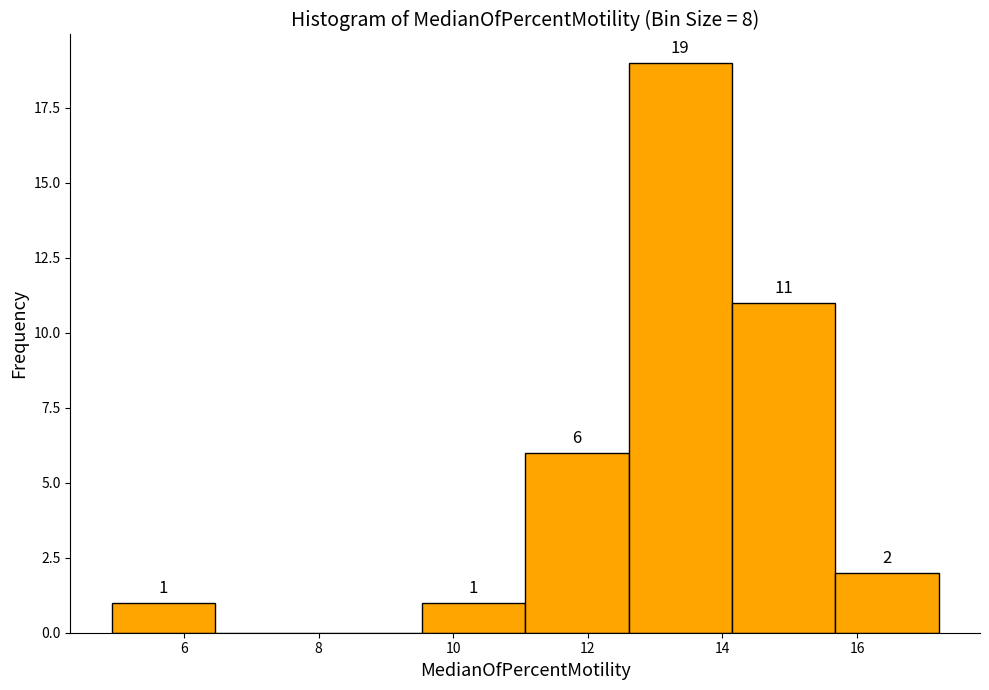

Over which range of the x-axis is the bar tallest?

12.6 to 14.2